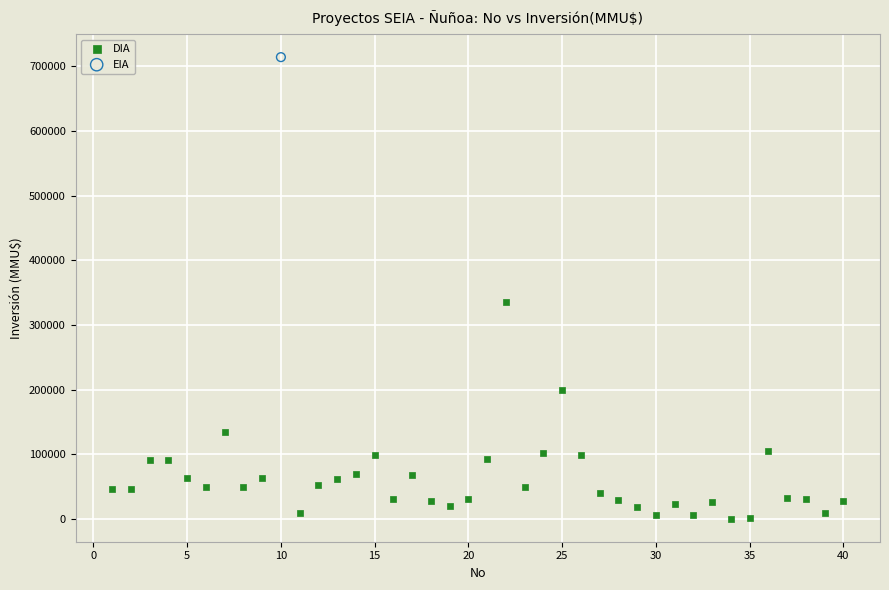

What are all the series names shown in the legend?

DIA, EIA